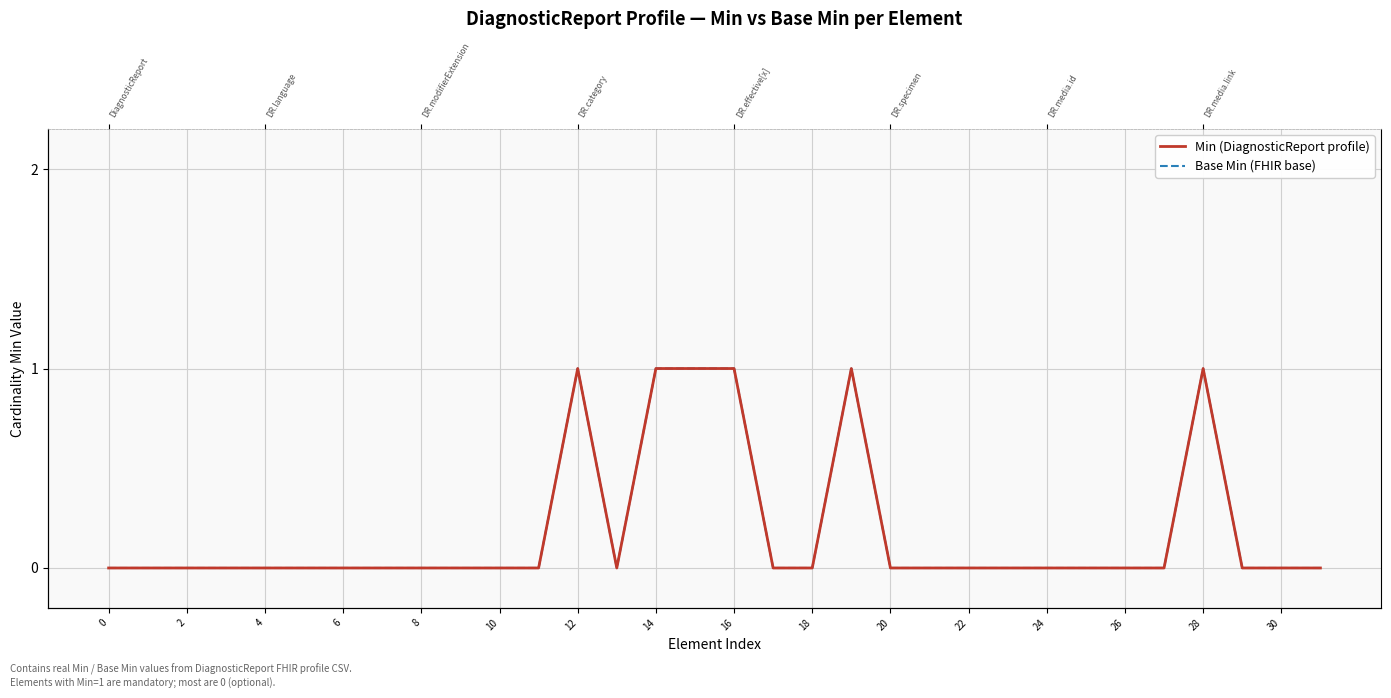

True or false: Min (DiagnosticReport profile) and Base Min (FHIR base) intersect in this chart.

False